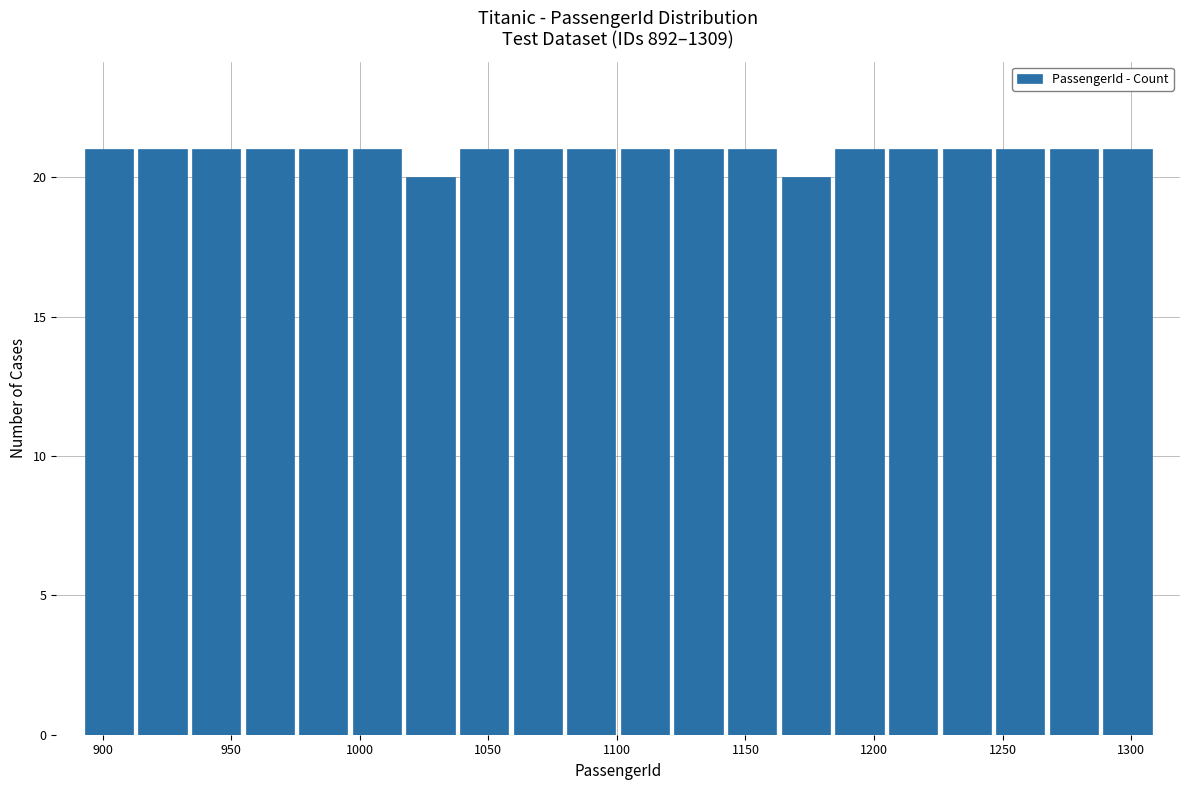

What is the height of the bar covering 1265 to 1290 on the x-axis? Neither the bar edges nor the heights are printed on the chart, so give them approximately, as read against the axes.

21